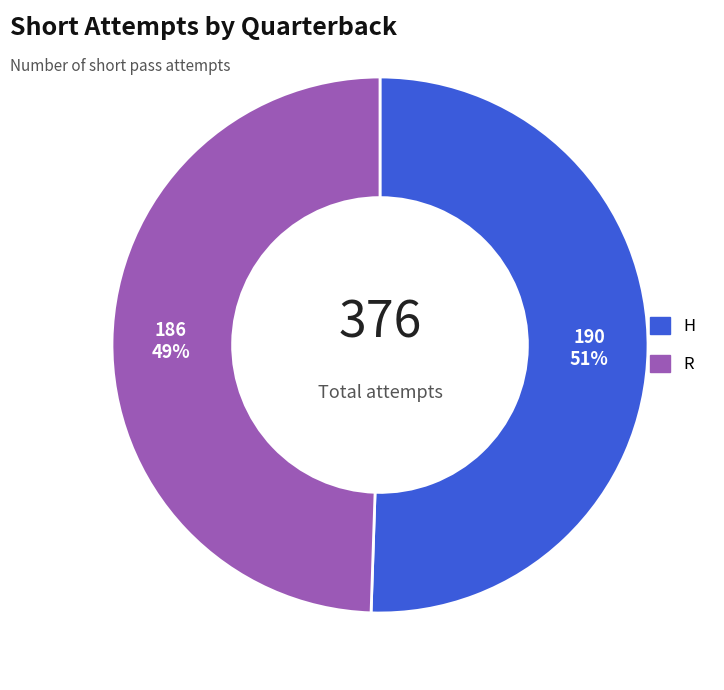

Is it true that R is 58% of the pie?

False